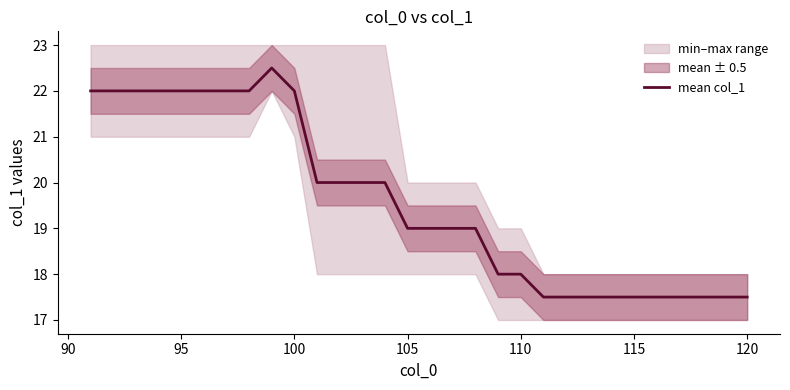

What is the change in value from 95 to 19?

-4.0